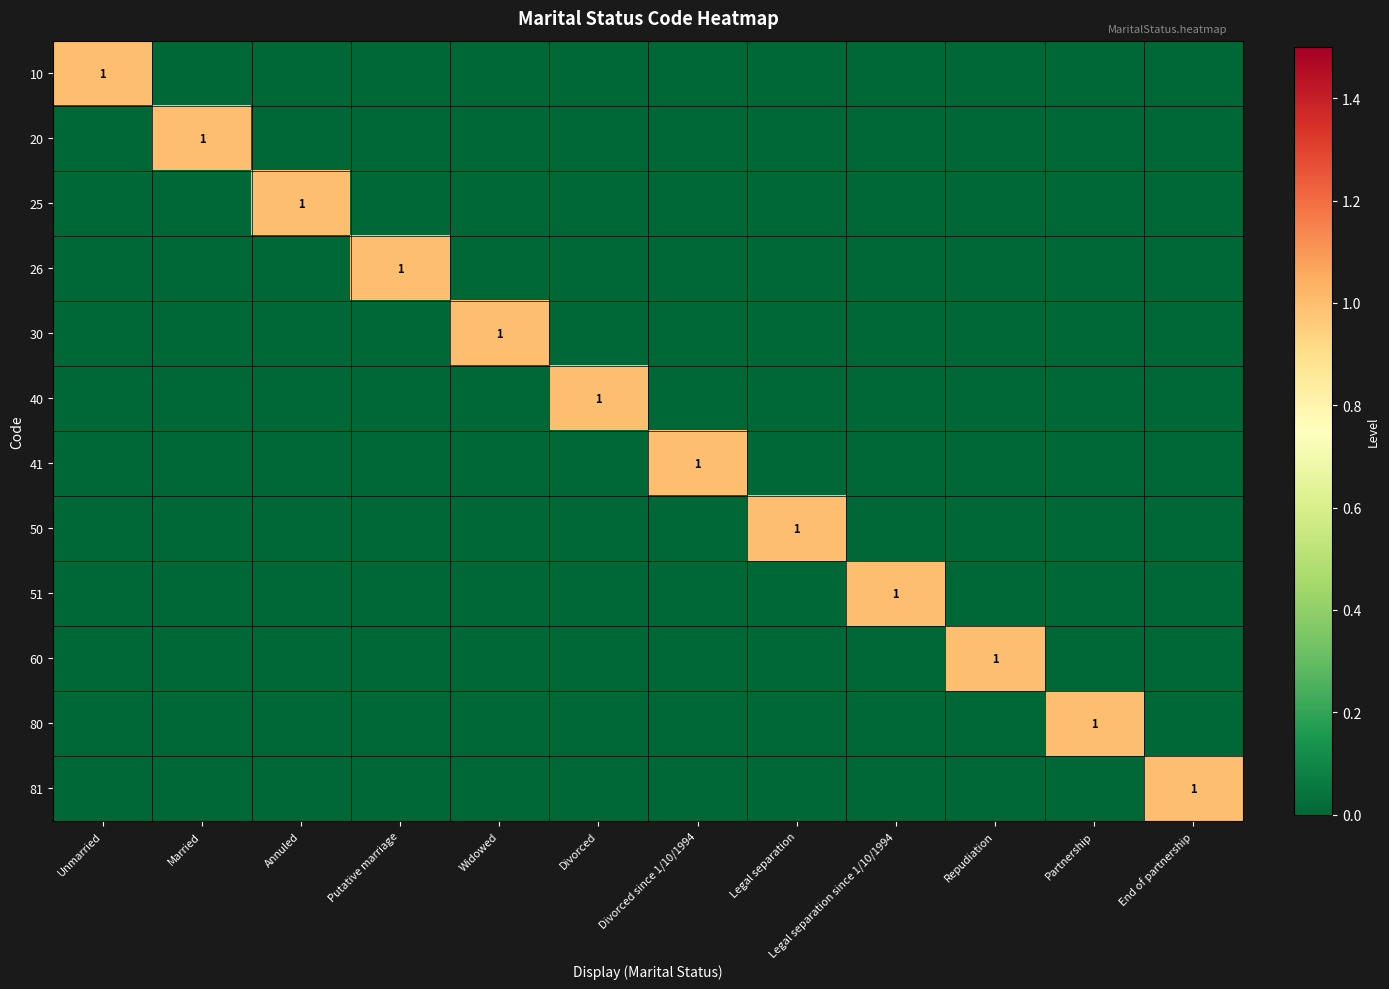

Which series has the largest range (max minus min)?

10